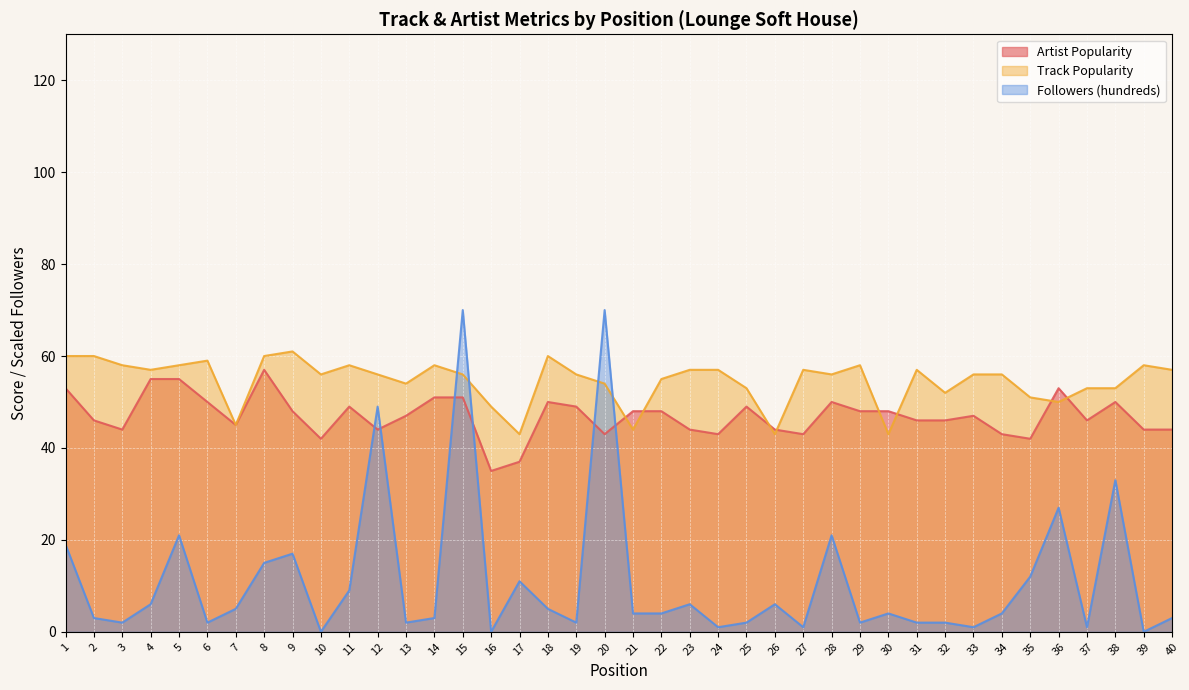

At 16, list the series in order from smallest to largest.

Followers (hundreds), Artist Popularity, Track Popularity